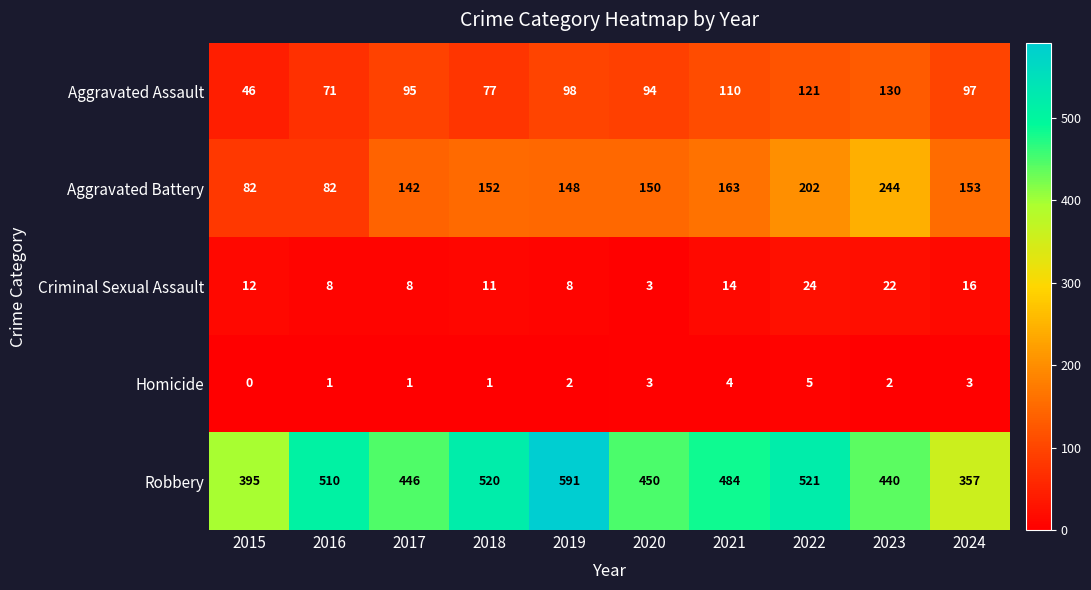

The value of Aggravated Assault at 2021 is 110. True or false?

True